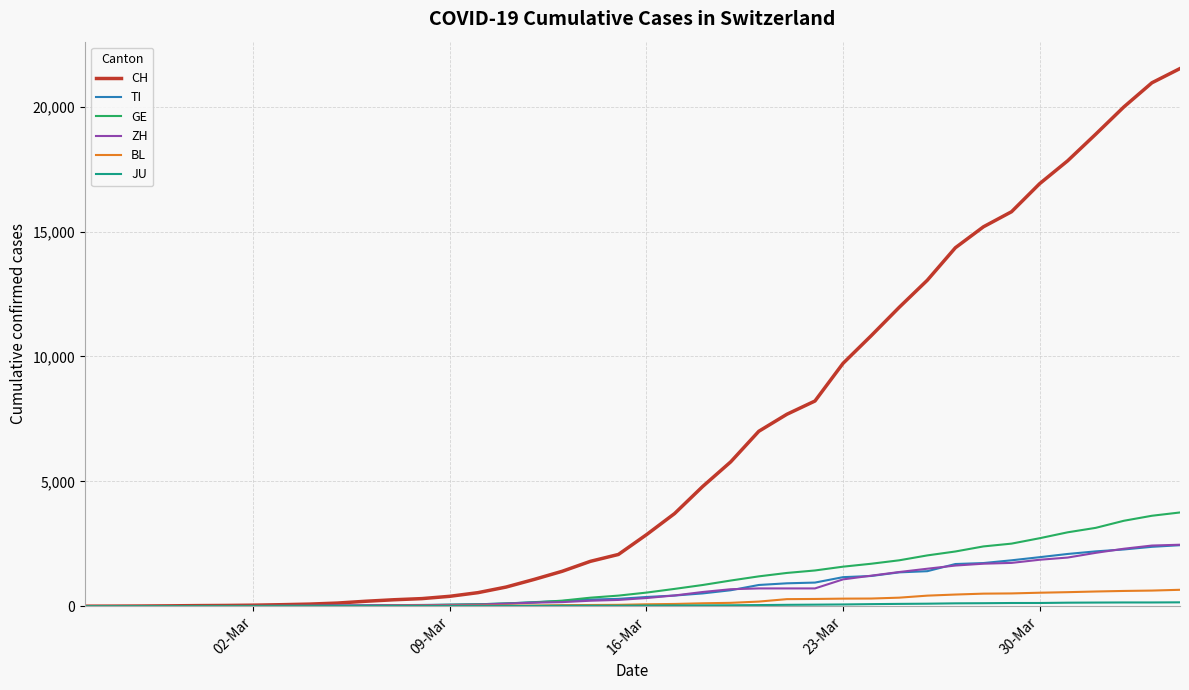

Which series has the largest total across all categories?

CH